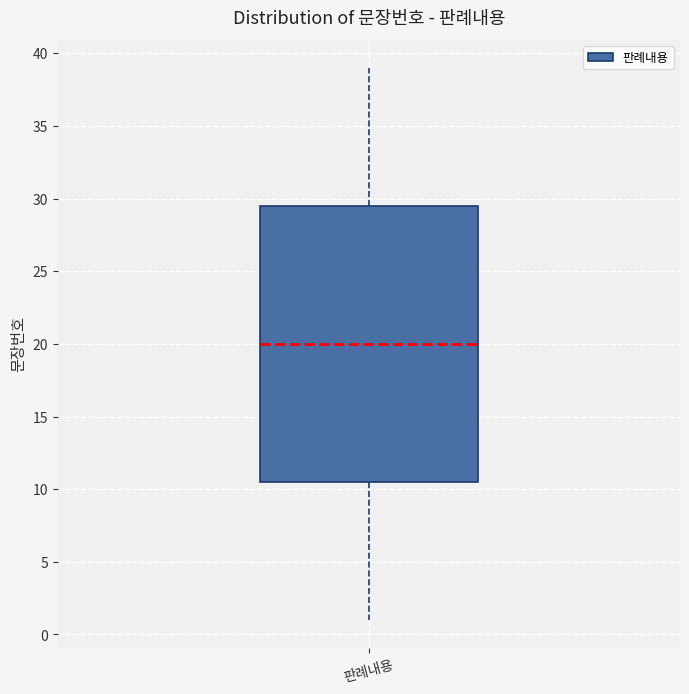

Where is the upper edge of the box for 판례내용 on the y-axis? The values are not printed on the chart, so give them approximately, as read against the axis.

29.5